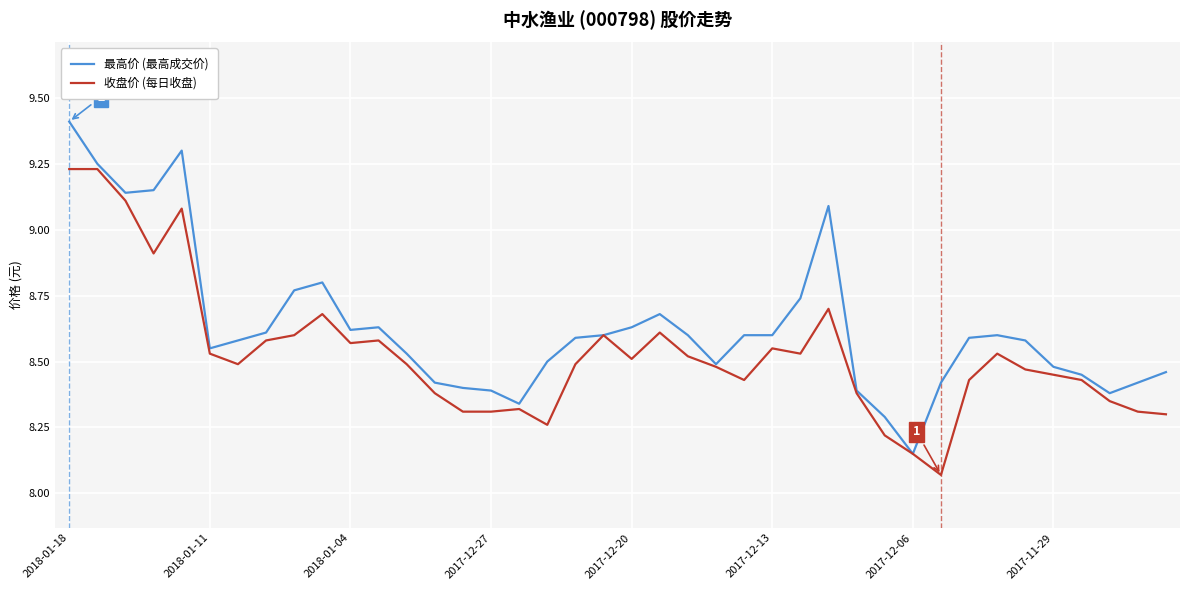

List the series in order of their peak value, highest first.

最高价 (最高成交价), 收盘价 (每日收盘)